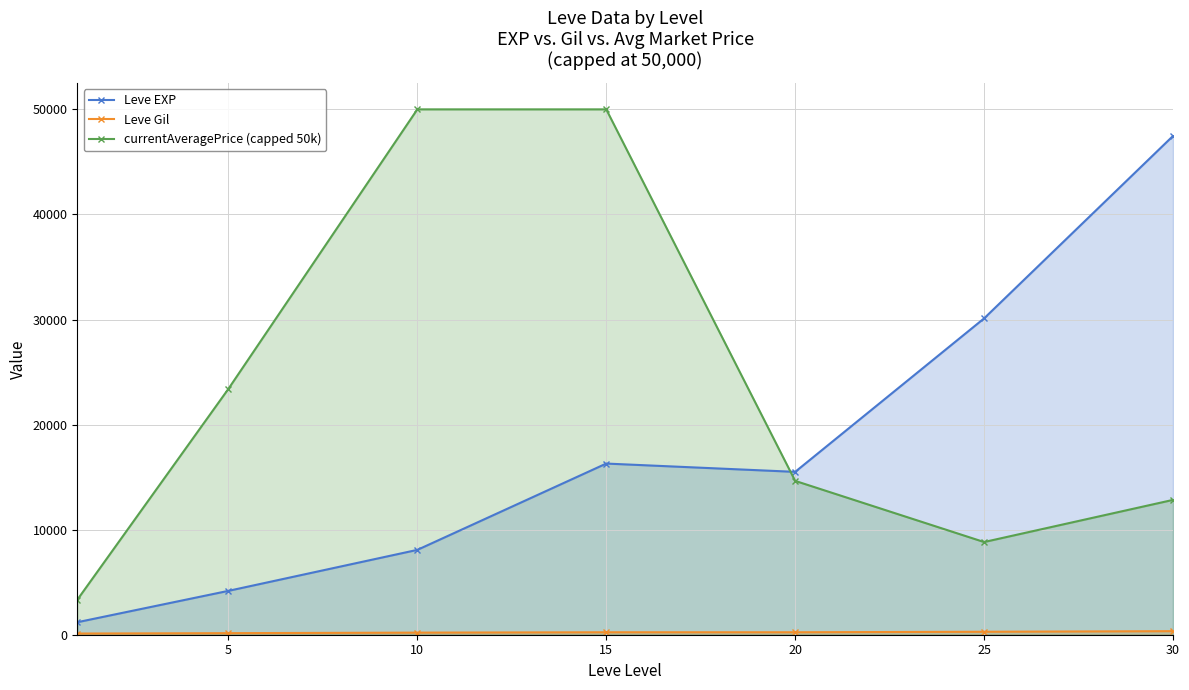

What is the difference between the highest and lowest values at 20?

15266.2